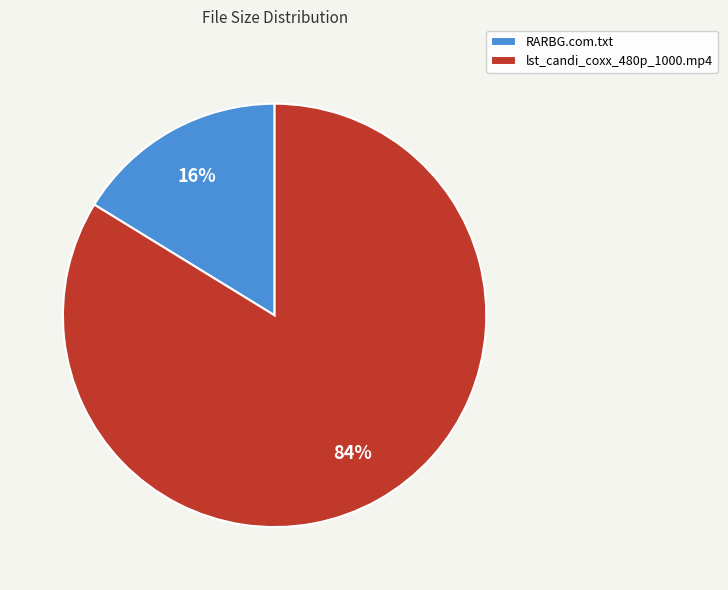

What is the largest slice in the pie chart?

lst_candi_coxx_480p_1000.mp4